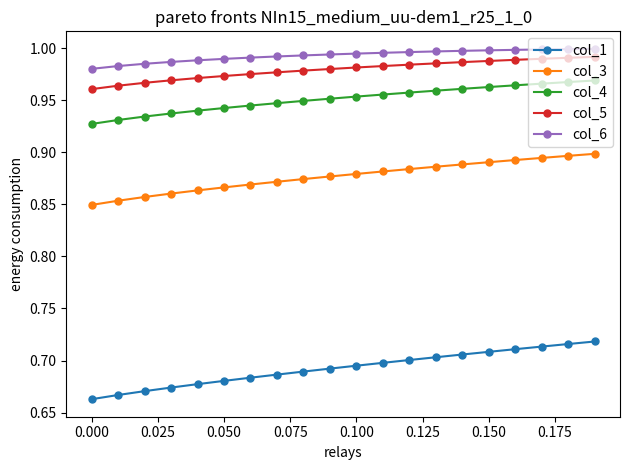

At how many categories does at least one series exceed 0?

20